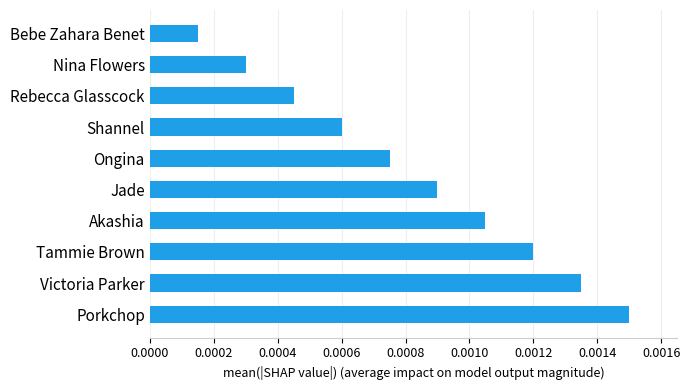

Are the bars grouped side by side (vs. stacked)?

No